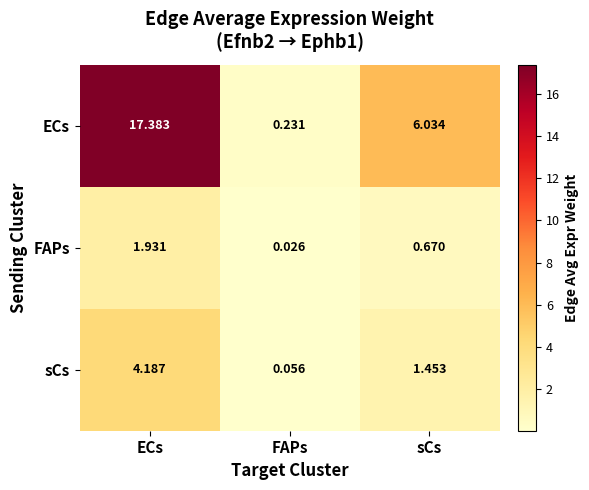

At which label is ECs closest to 8?

sCs